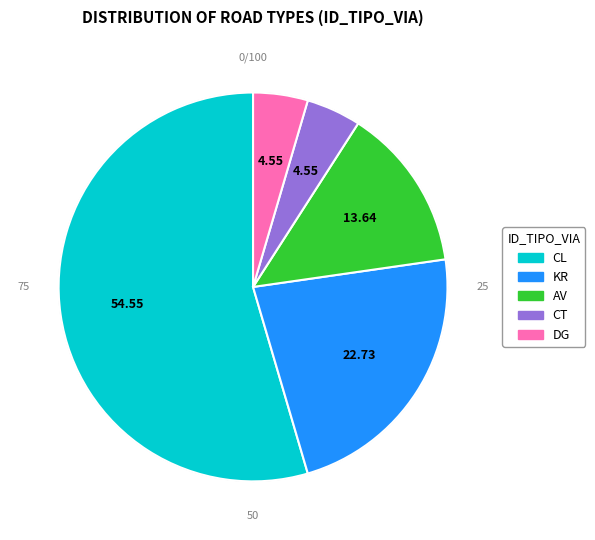

To the nearest percent, what is the combined percentage of KR and CL?

77%